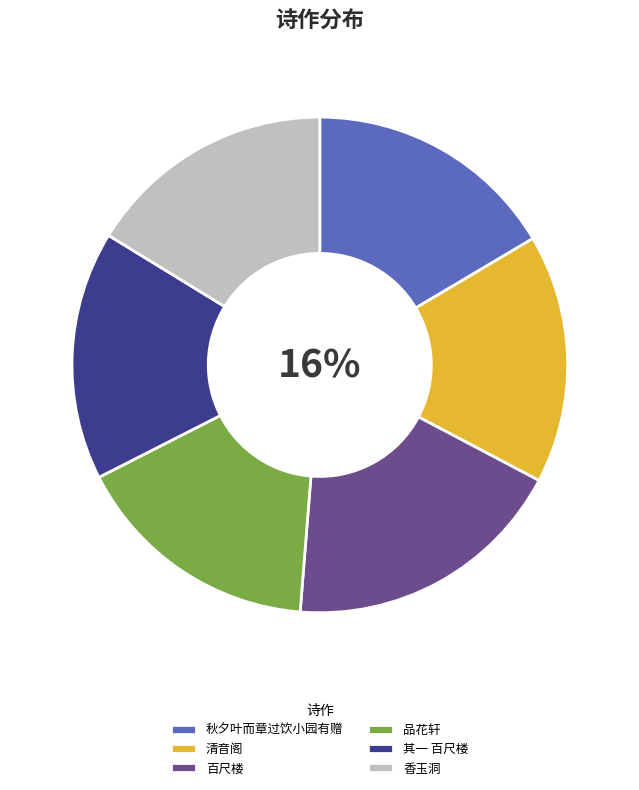

Is there a majority slice in this chart?

No